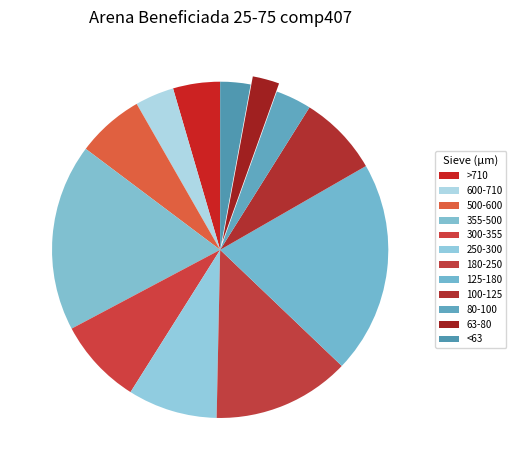

Count the number of slices in the pie.

12